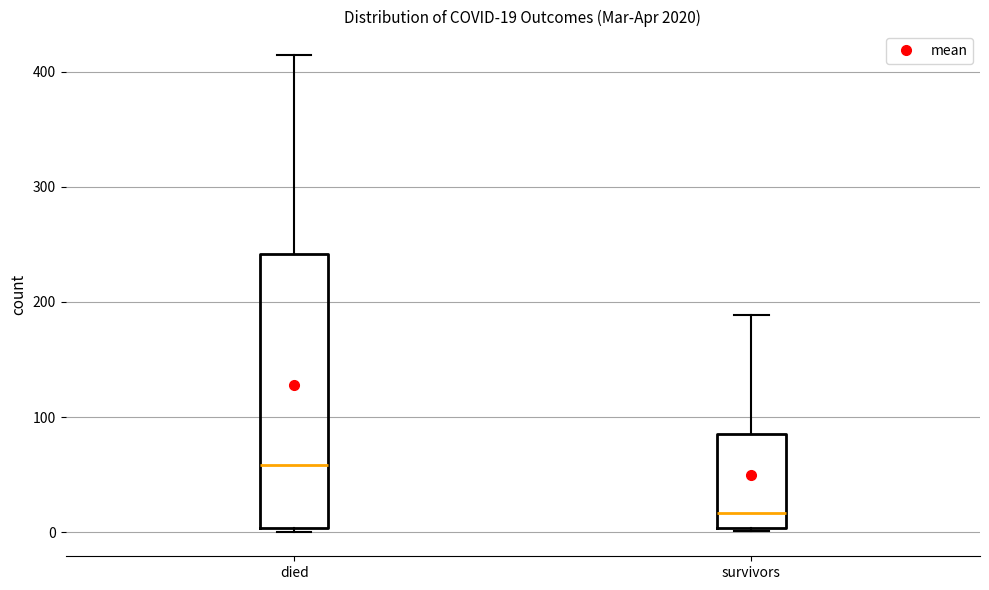

Which box's median line is the lowest?

survivors